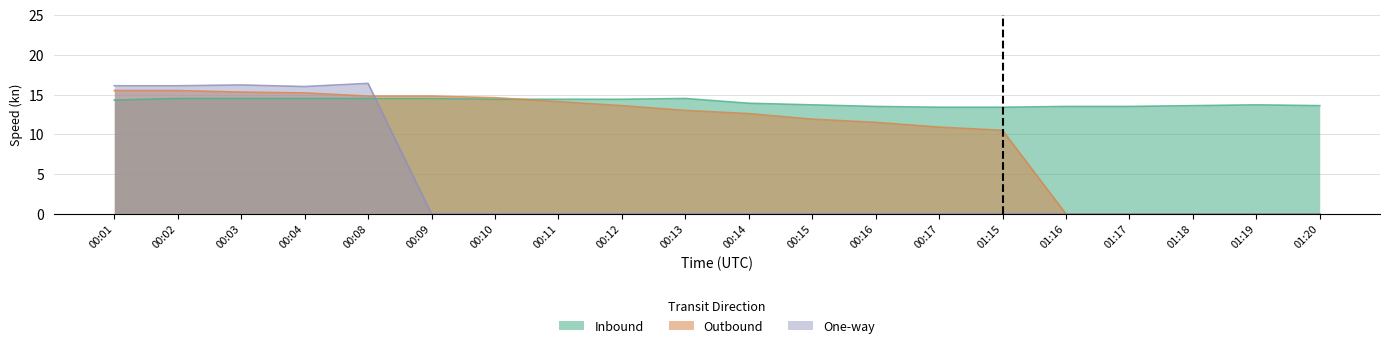

Reading right to left, what are all the values shown in this chart?

Inbound: 13.6	13.7	13.6	13.5	13.5	13.4	13.4	13.5	13.7	13.9	14.5	14.4	14.4	14.4	14.5	14.5	14.5	14.5	14.5	14.3
Outbound: 0.0	0.0	0.0	0.0	0.0	10.5	10.9	11.5	11.9	12.6	13.0	13.6	14.1	14.6	14.8	14.8	15.2	15.3	15.5	15.5
One-way: 0.0	0.0	0.0	0.0	0.0	0.0	0.0	0.0	0.0	0.0	0.0	0.0	0.0	0.0	0.0	16.4	16.0	16.2	16.1	16.1